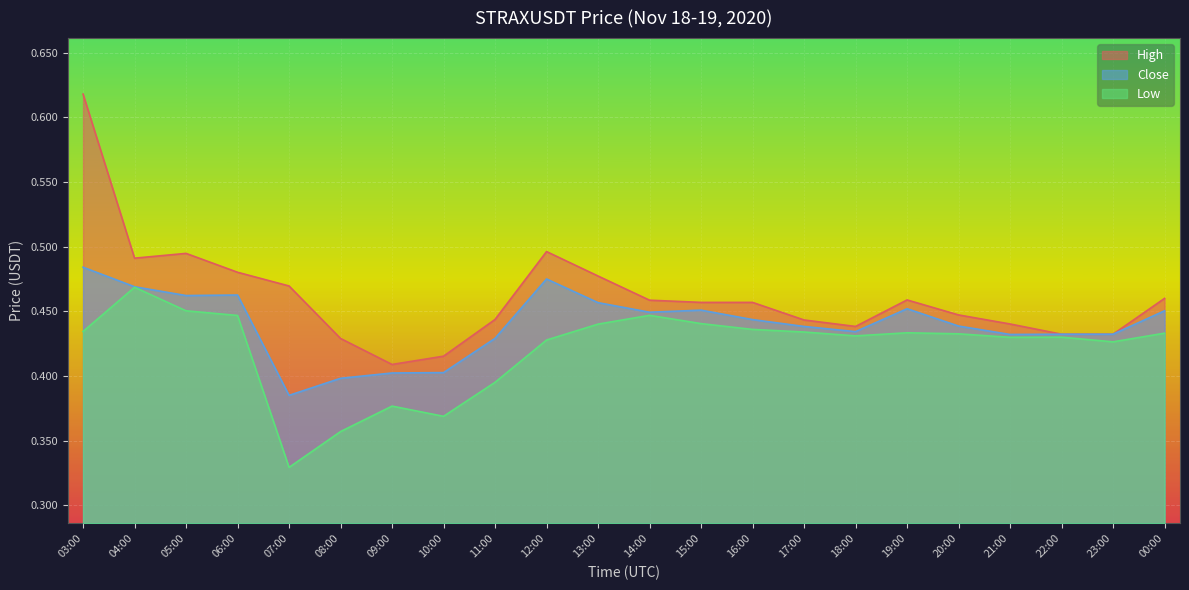

How many High values are between 0 and 1?

22